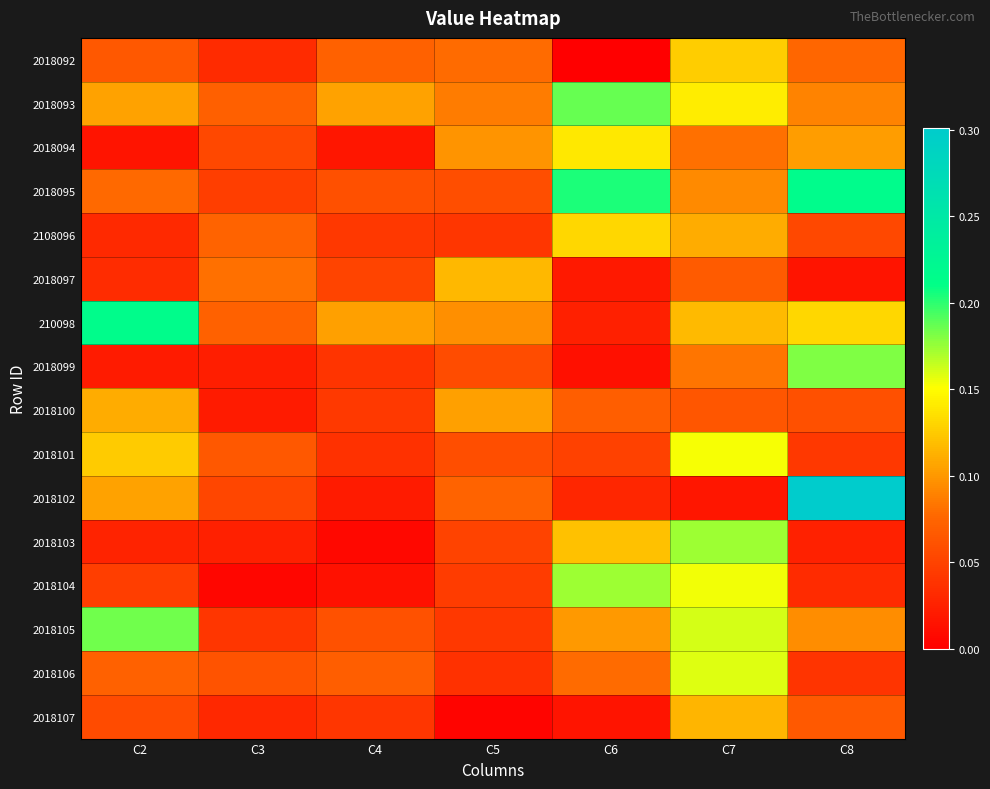

At which category is the sum across all series the highest?

C7